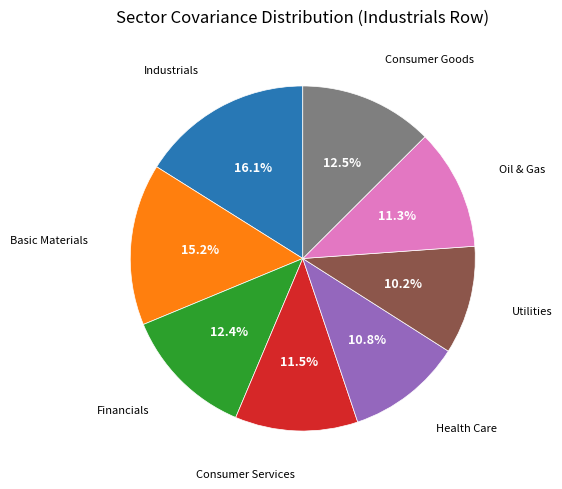

Is there any slice that represents more than half of the pie?

No